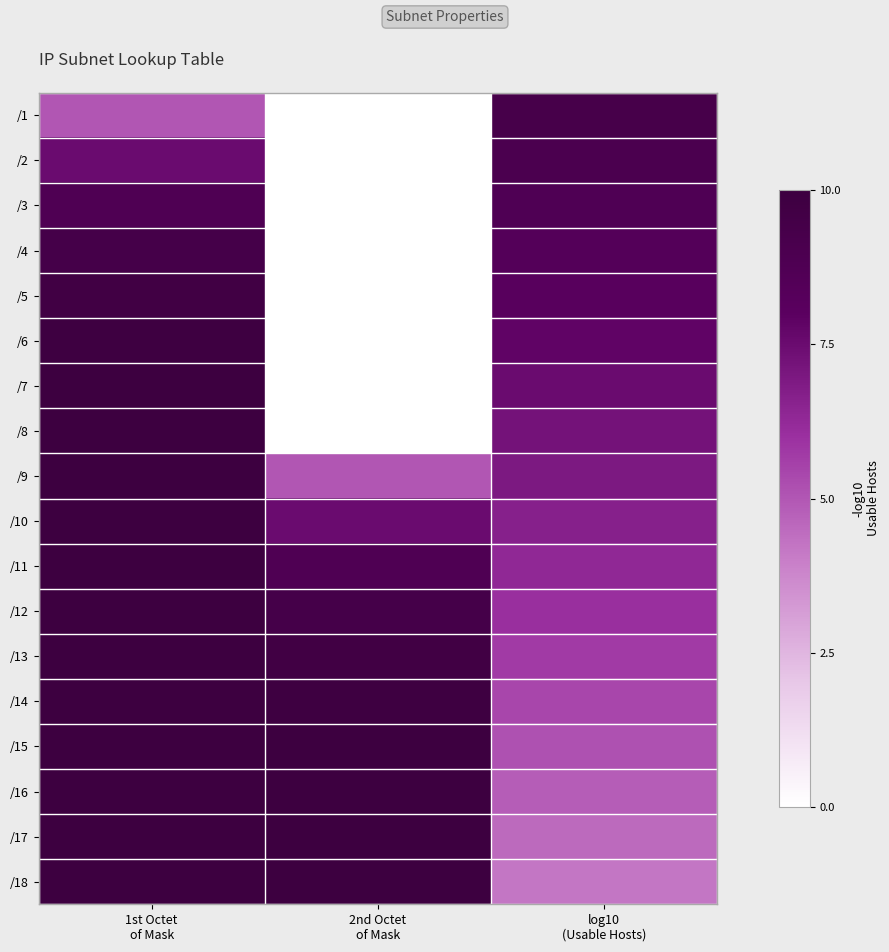

Which category has the lowest value across all series?

2nd Octet
of Mask